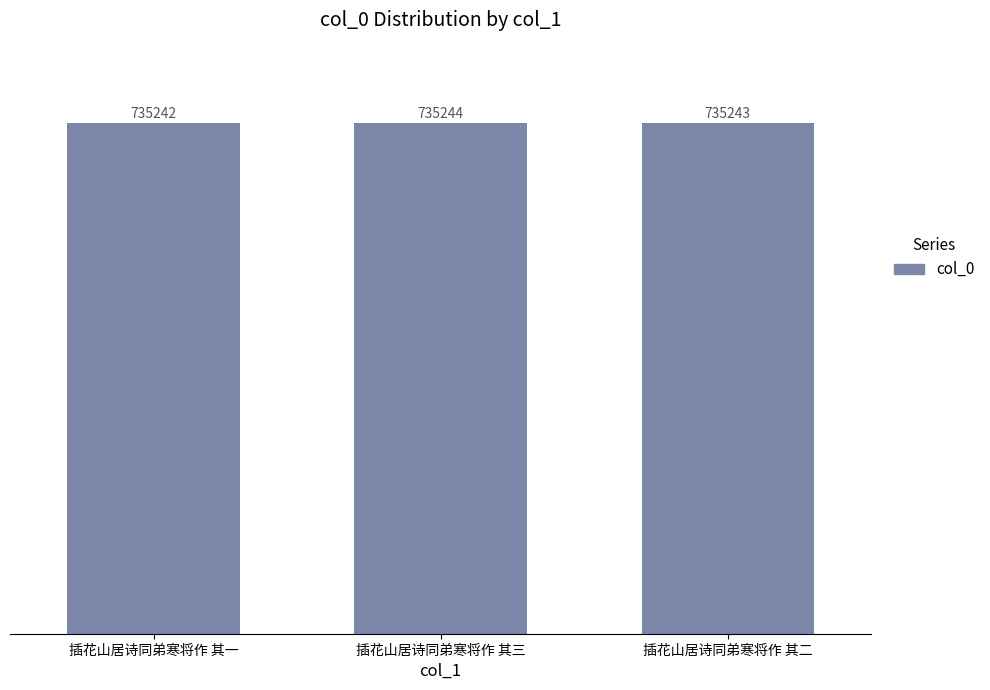

True or false: the data shows 735244 at 插花山居诗同弟寒将作 其三.

True